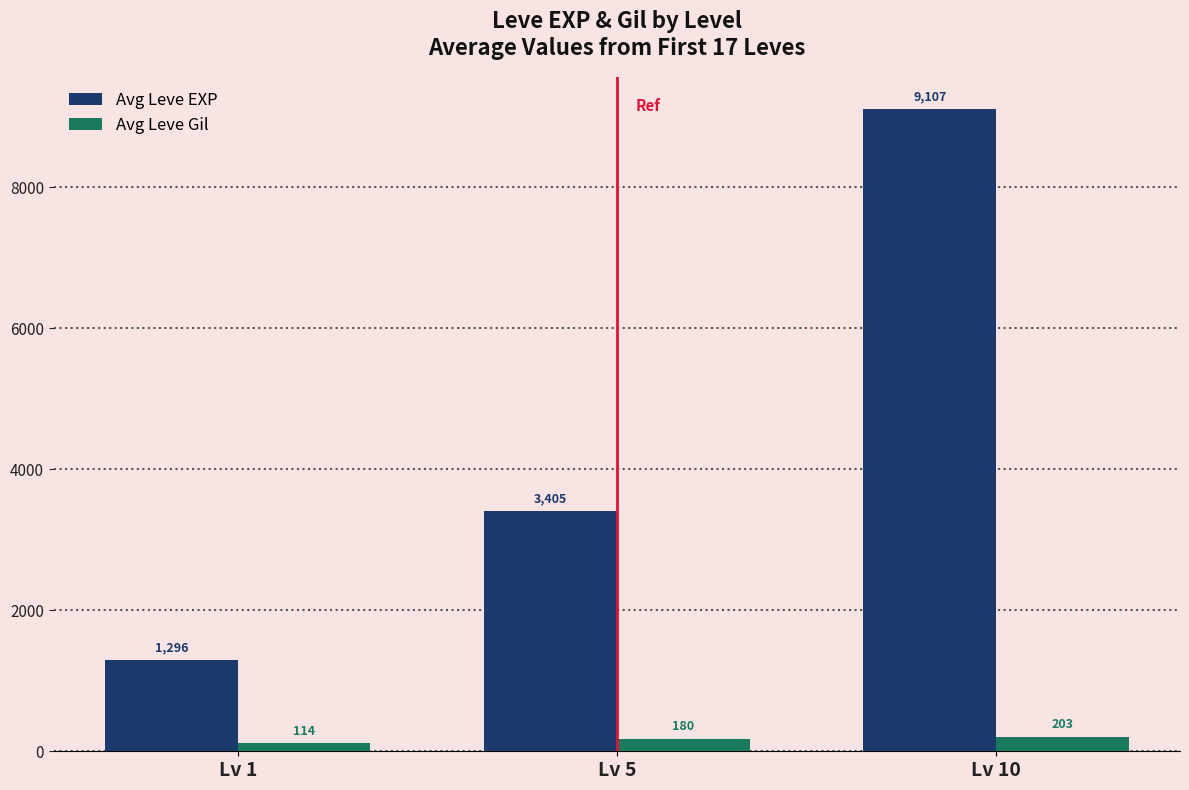

Which series has the largest total across all categories?

Avg Leve EXP